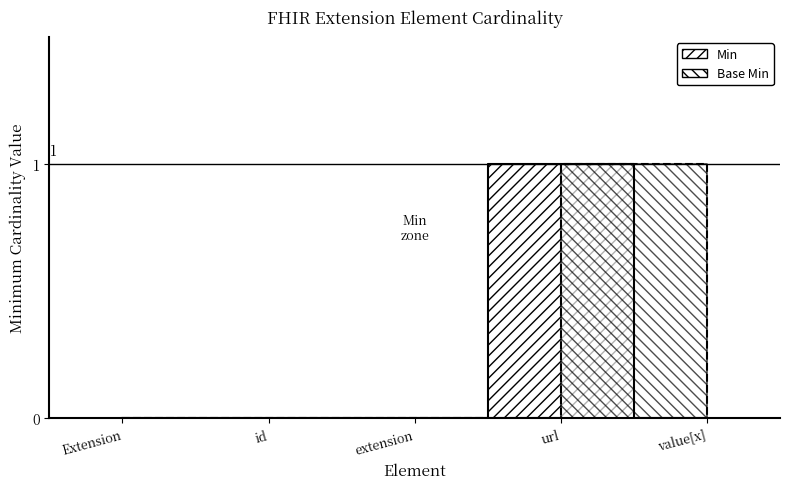

Which series has the largest total across all categories?

Min